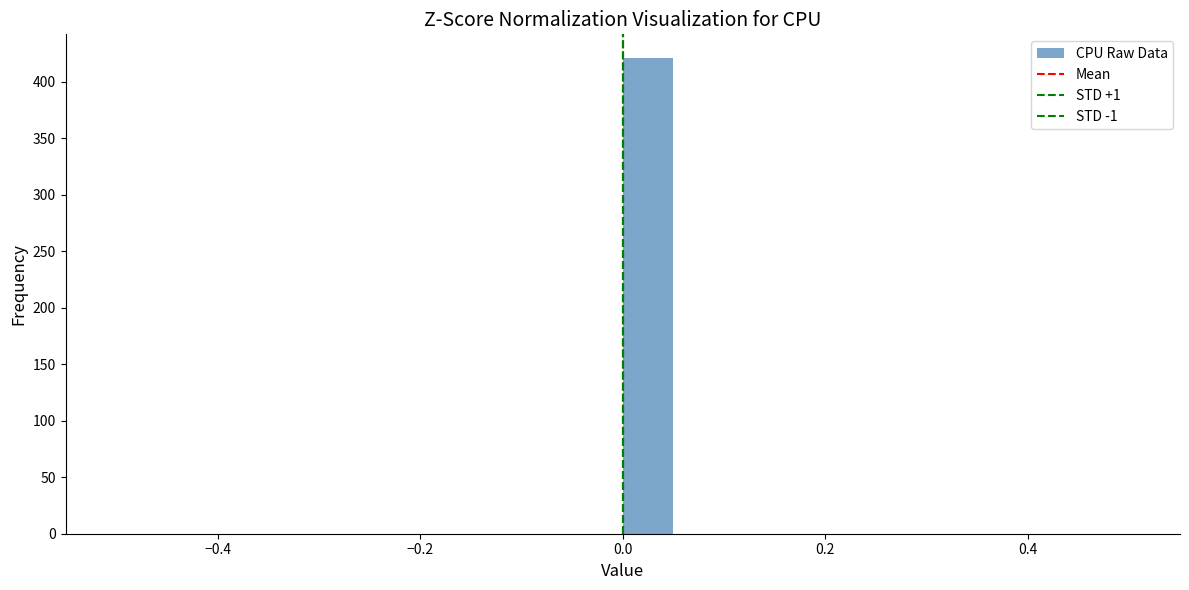

Around what value on the x-axis is the tallest bar? Give the approximate position of its centre, as read against the axis.

0.02